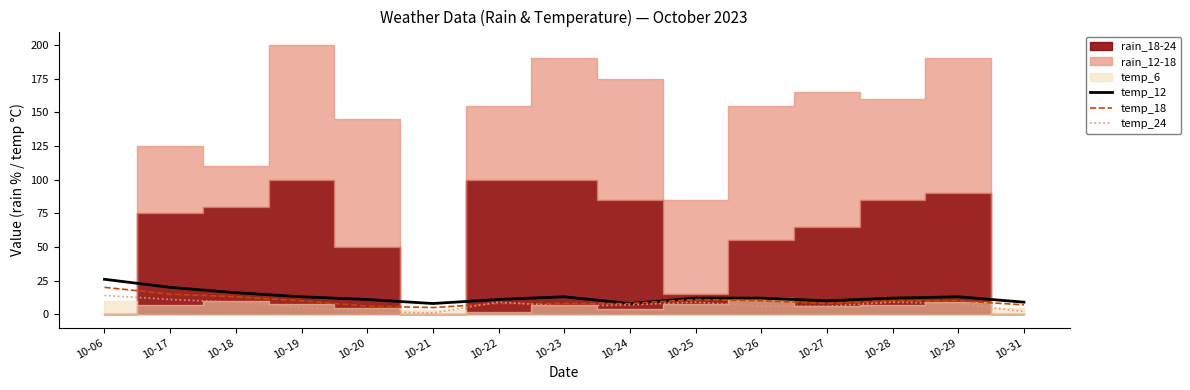

Count the number of categories in the chart.

15